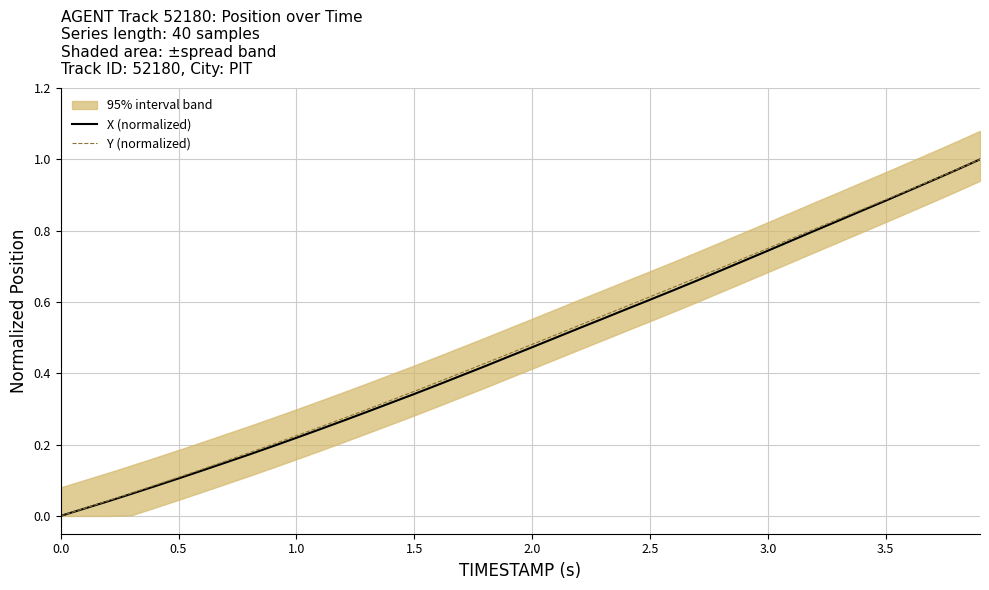

What is the difference between the second highest and second lowest values in the X (normalized) series?

0.9